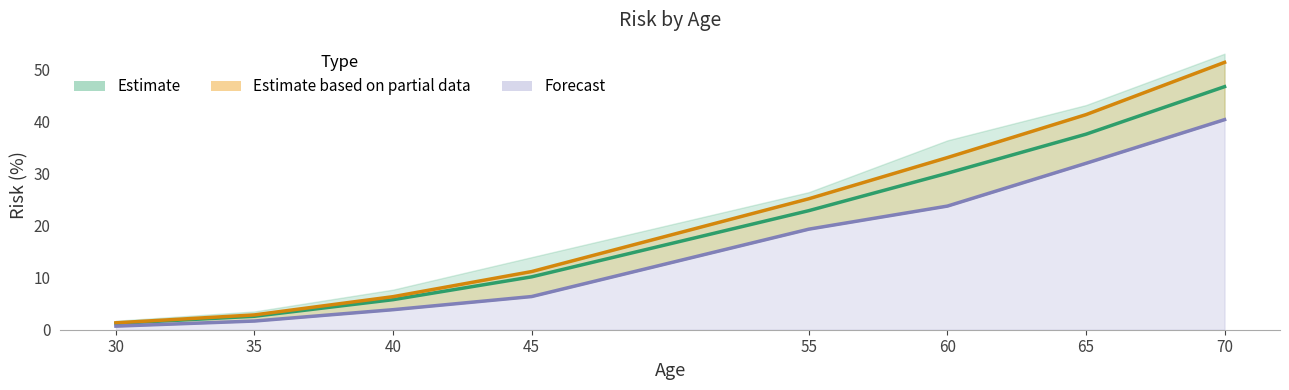

The value of risk_mid at 40 is 5.8. True or false?

True